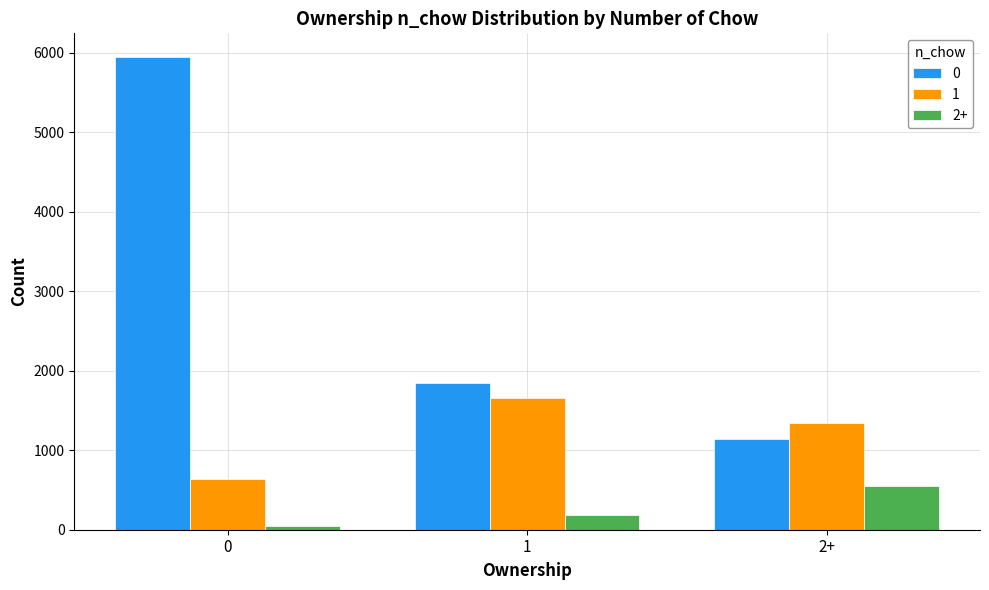

What is the spread (max minus min) of values at 0?

5895